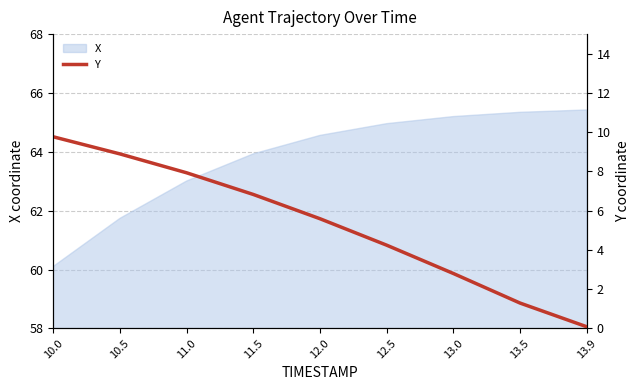

What is the minimum value for X?

60.1